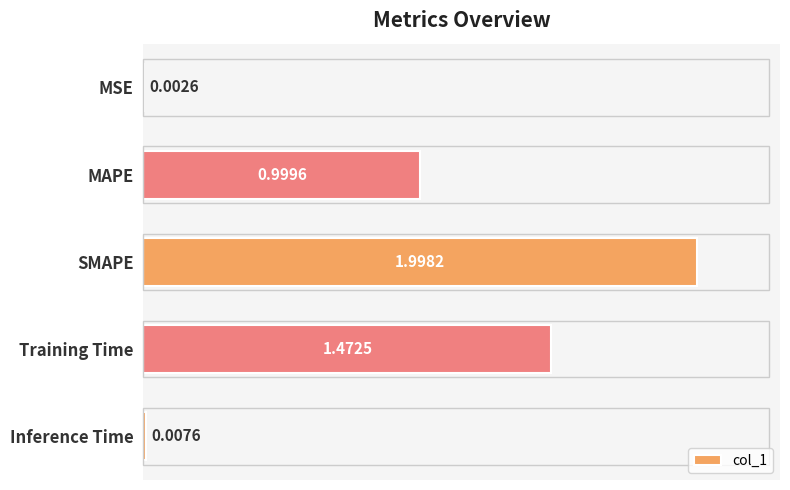

At which category does the chart reach its peak across all series?

SMAPE